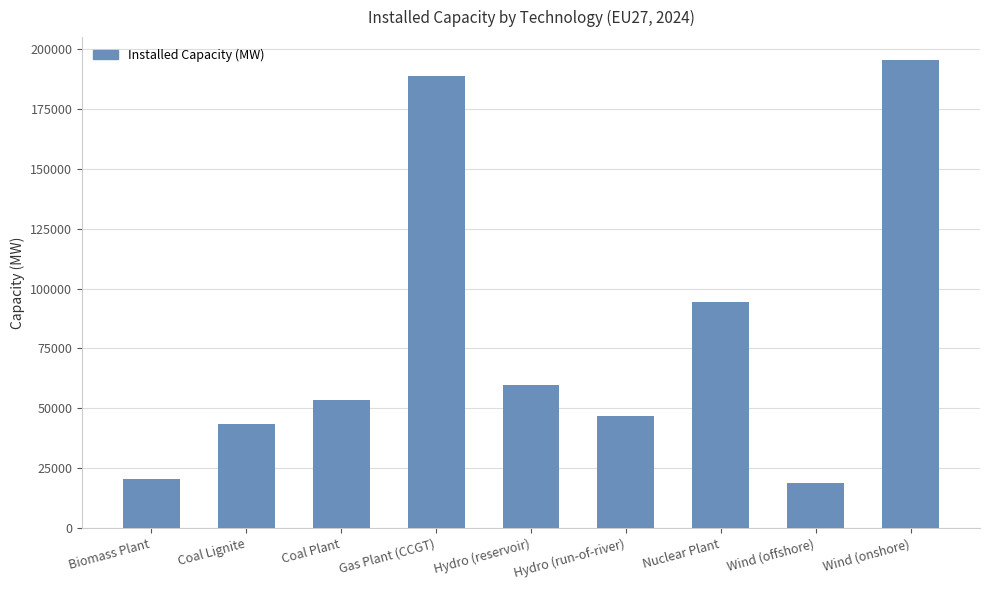

Does the chart contain any negative values?

No